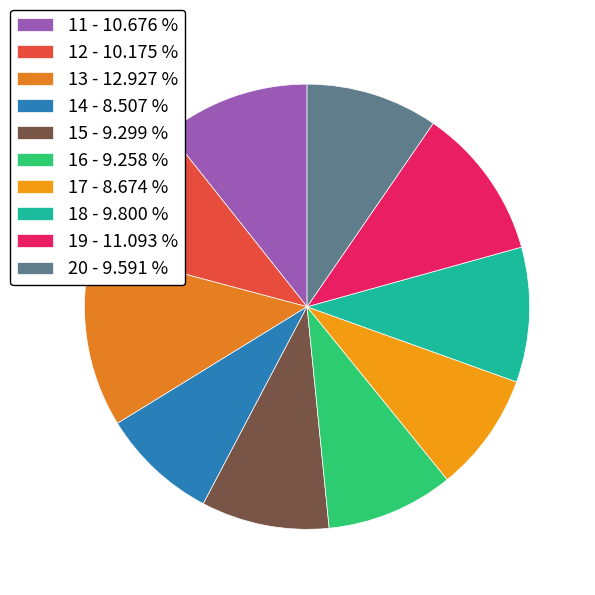

Is it true that 15 is 18% of the pie?

False